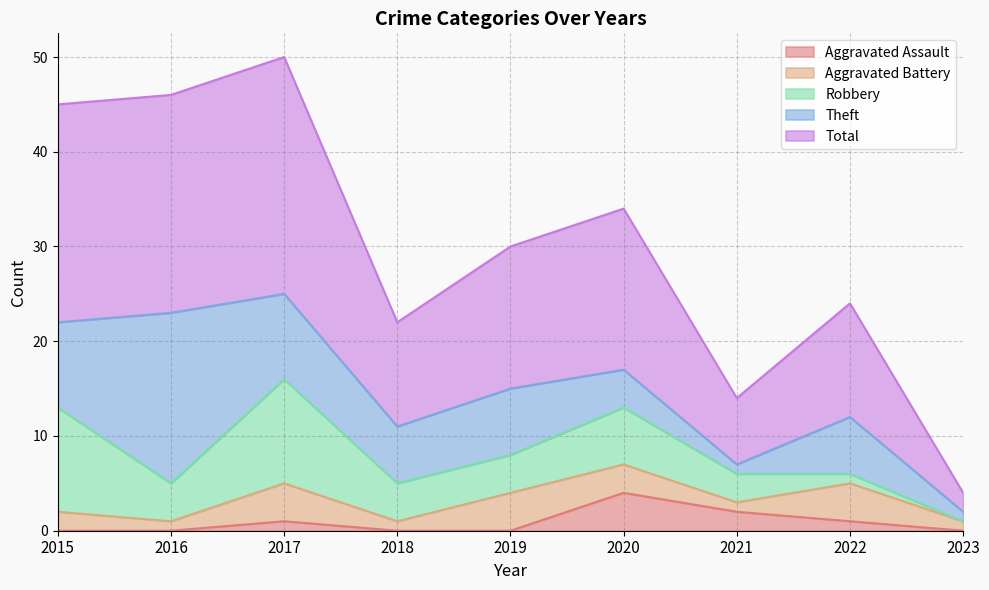

How many series are shown in this chart?

5